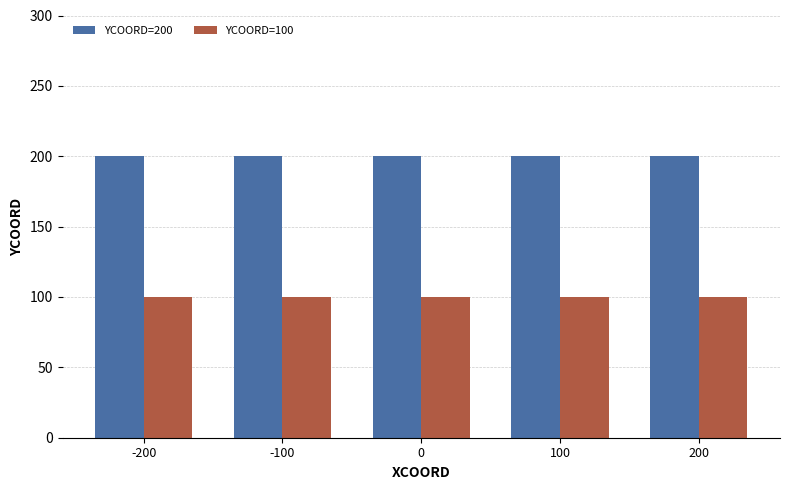

What are all the series names shown in the legend?

YCOORD=200, YCOORD=100